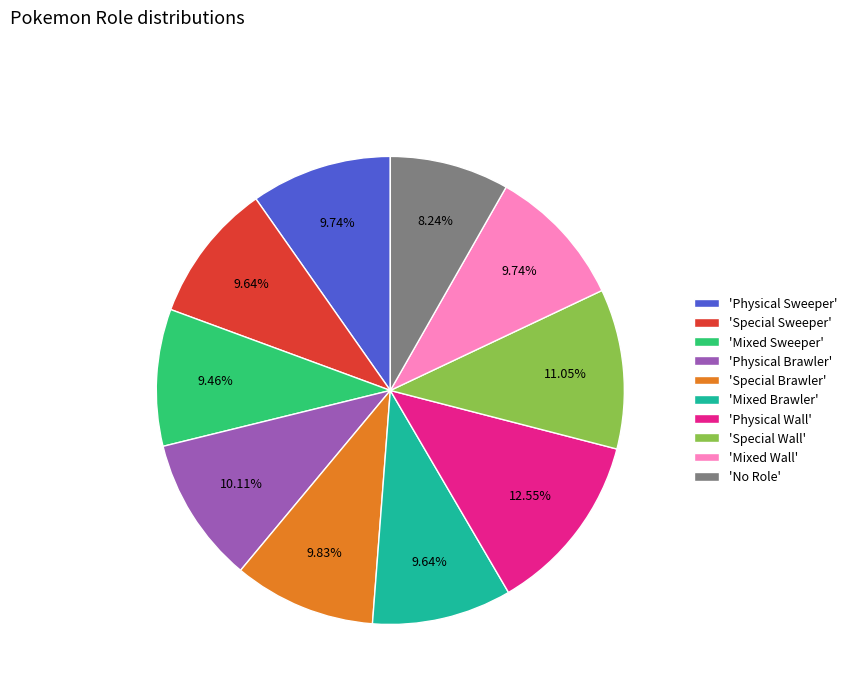

To the nearest percent, what is the difference between the largest and smallest slice percentages?

4%